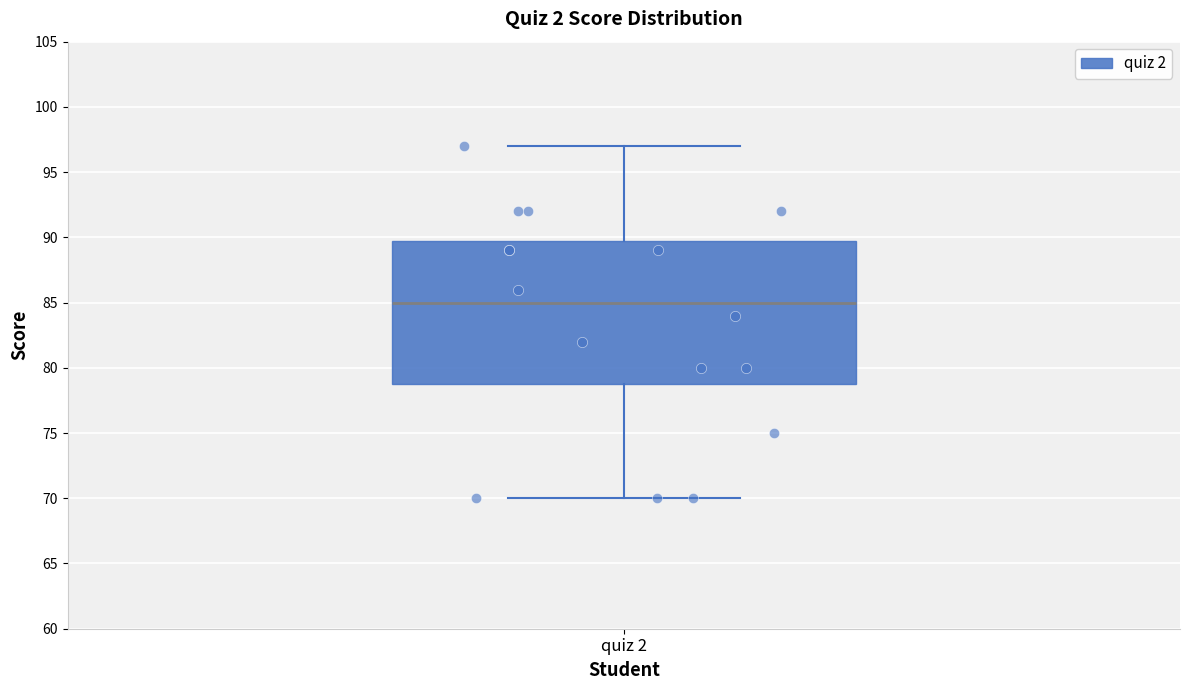

Where is the upper edge of the box for quiz 2 on the y-axis? The values are not printed on the chart, so give them approximately, as read against the axis.

90